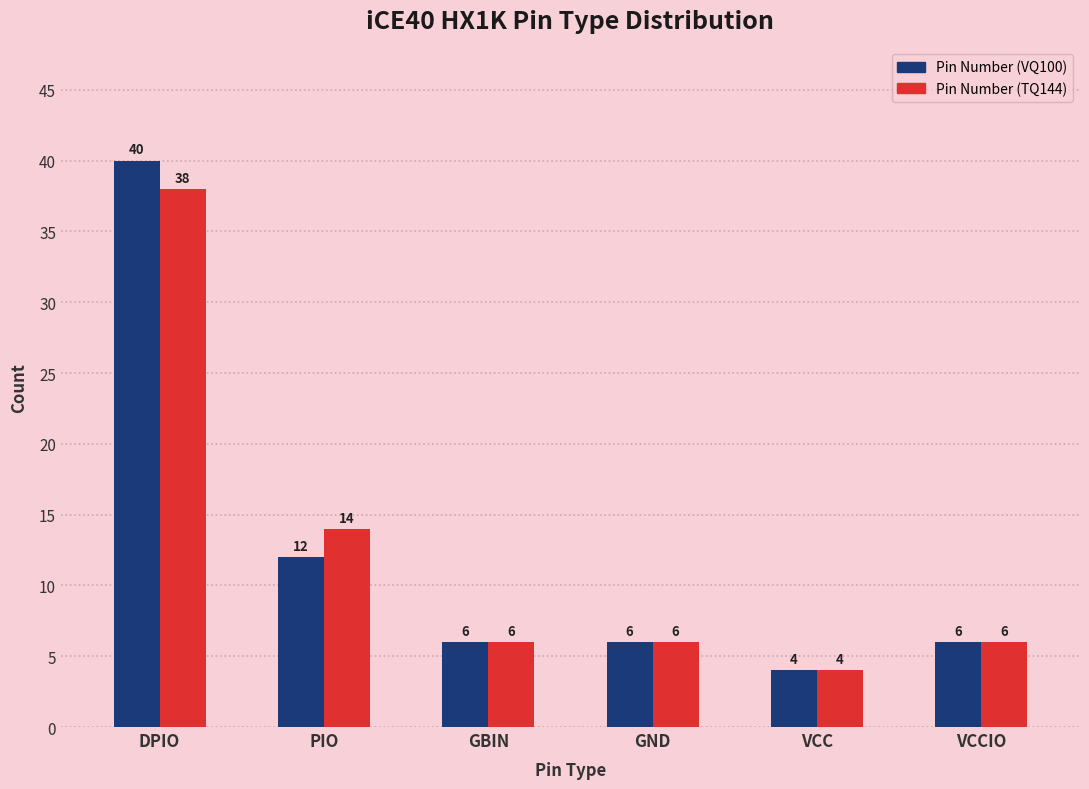

Are the bars horizontal?

No